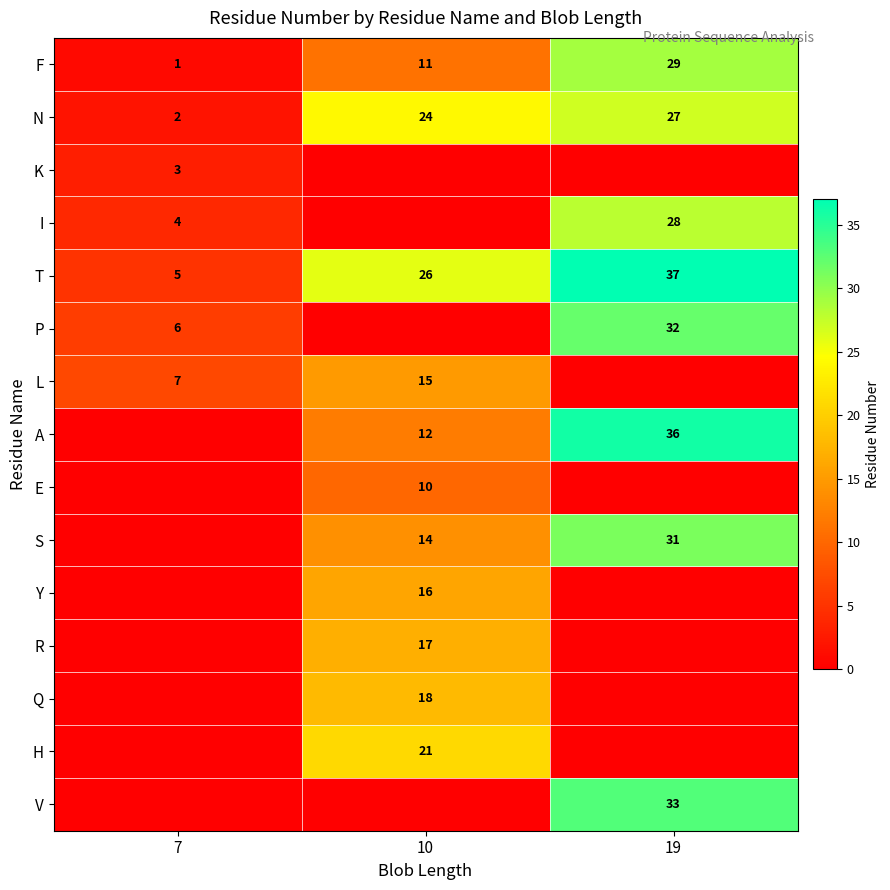

Is the value of Y at 10 greater than the value of P at 19?

No